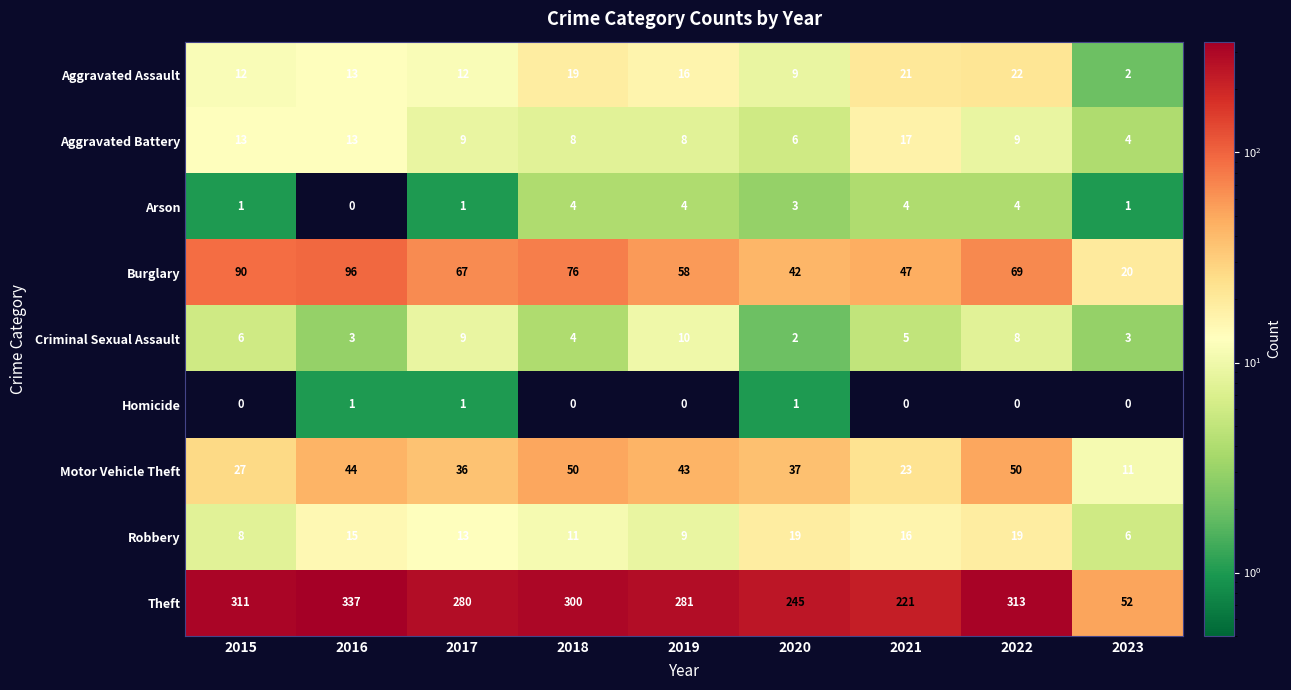

What is the difference between the Motor Vehicle Theft values at 2021 and 2017?

13